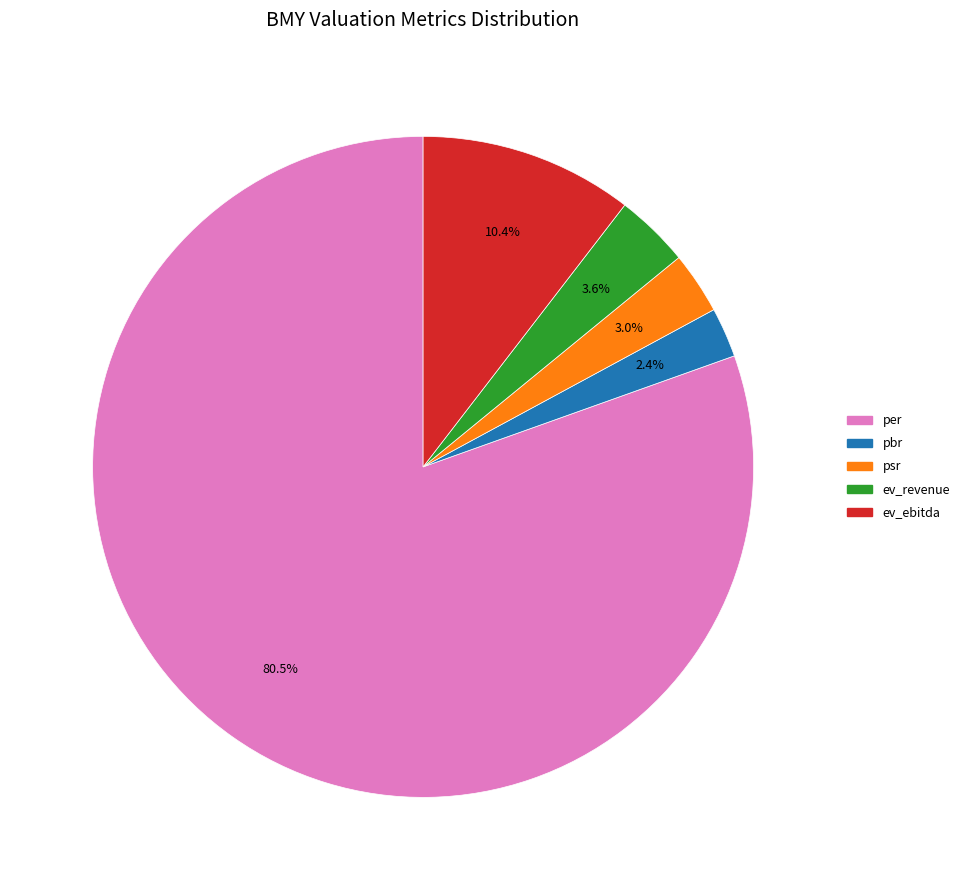

Do ev_revenue and psr together represent more than half of the pie?

No